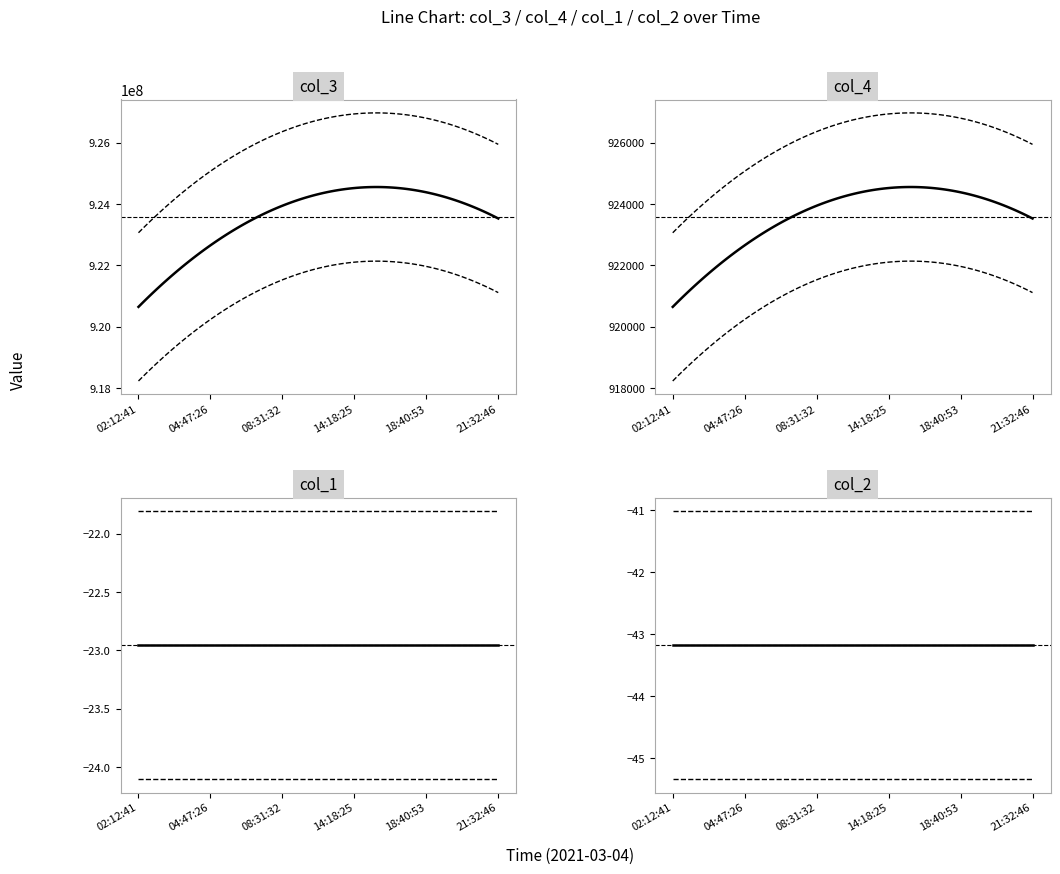

At which label is col_2 closest to -43?

02:12:41